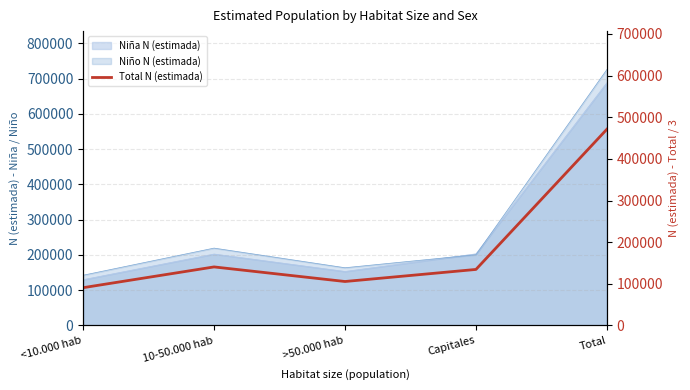

Reading left to right, what are all the values shown in this chart?

90670.7	140534.3	105525.0	134501.7	471232.0